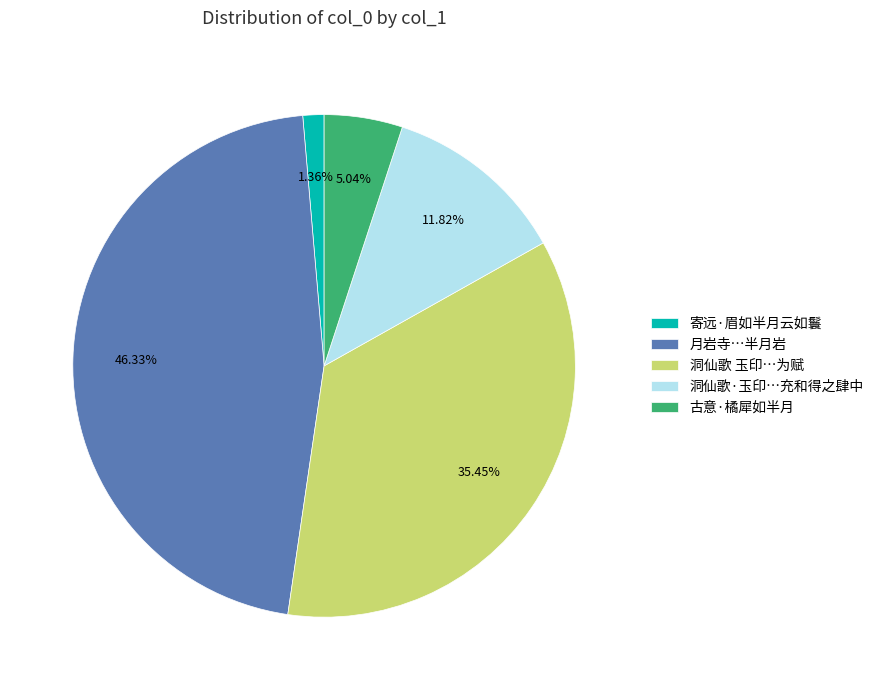

Does any single category account for the majority?

No